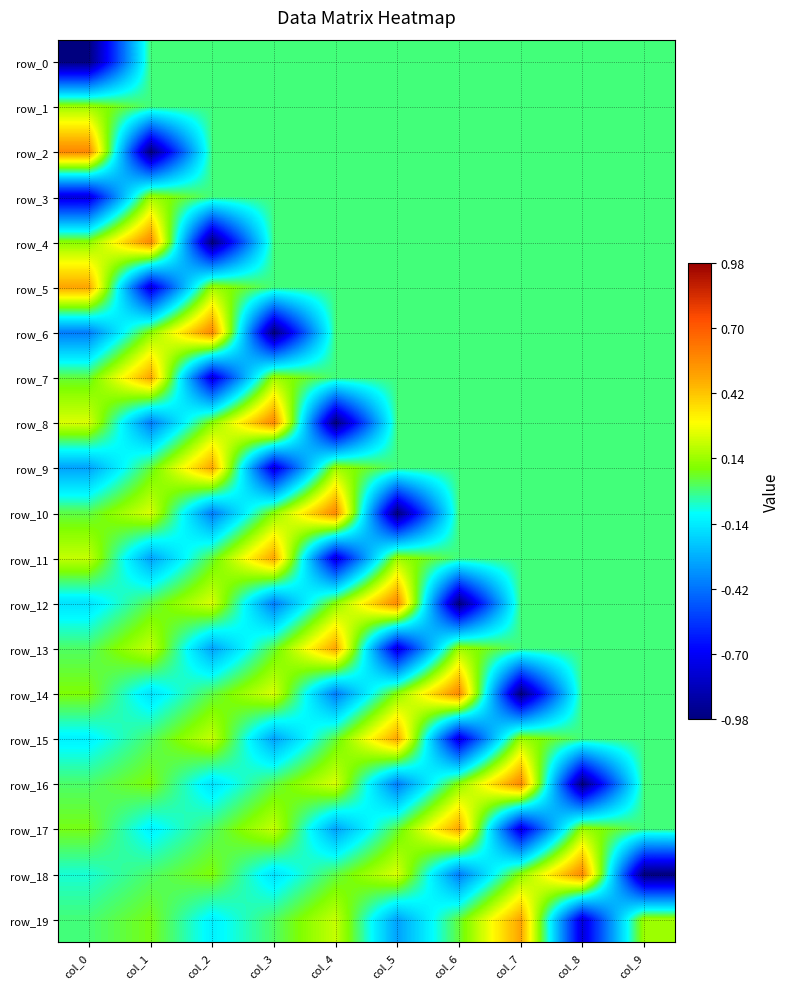

How many negative values does the row_10 series have?

2